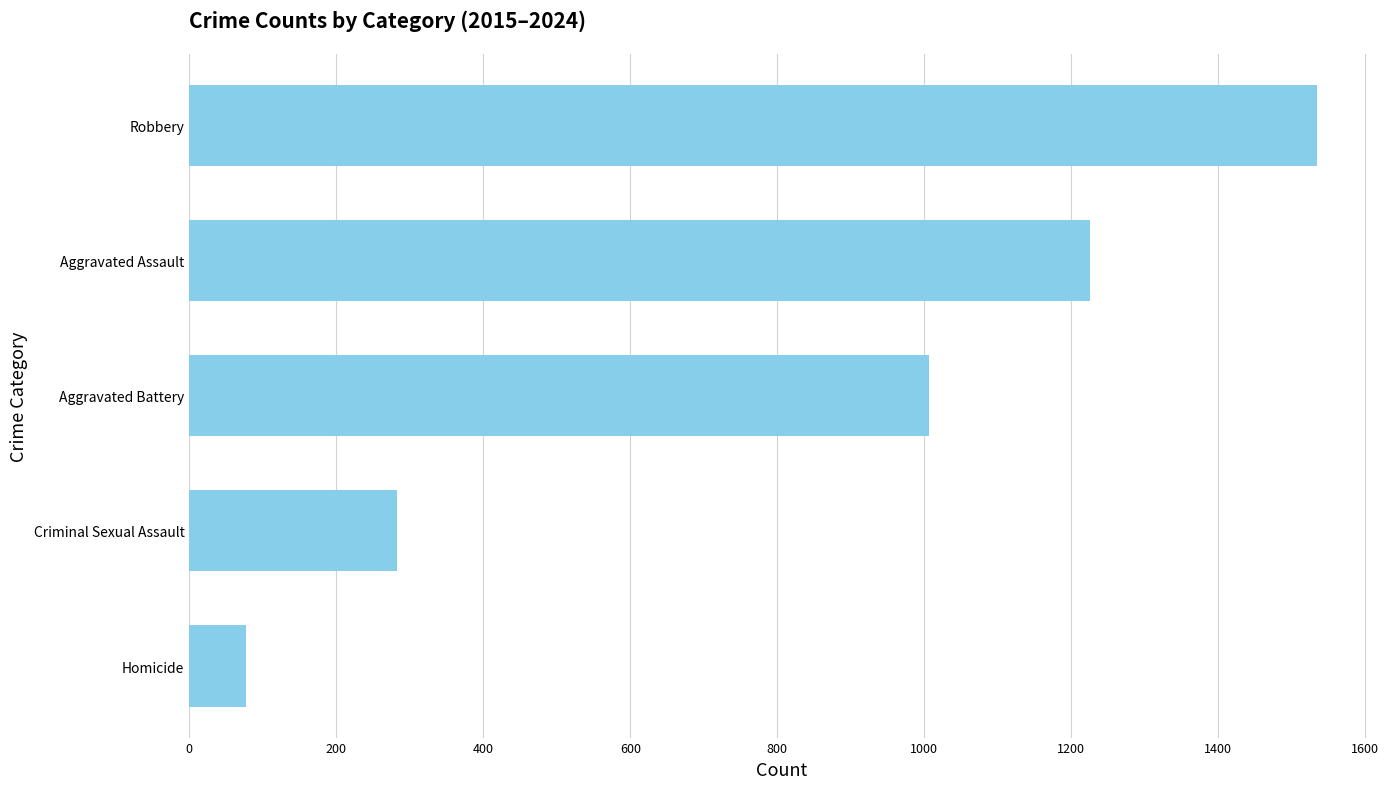

How many bars are there in total?

5